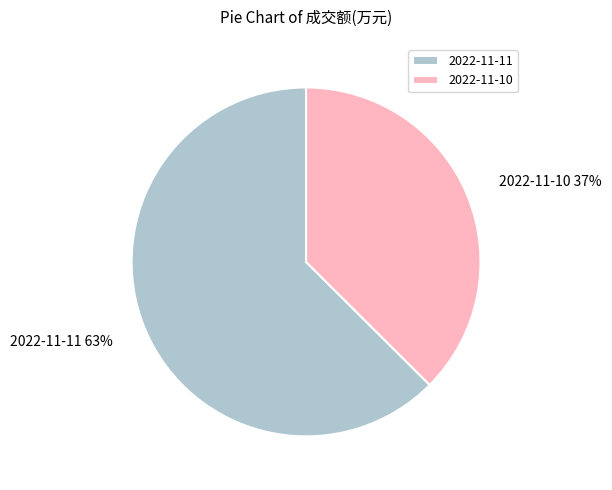

To the nearest percent, what is the combined percentage of 2022-11-11 and 2022-11-10?

100%